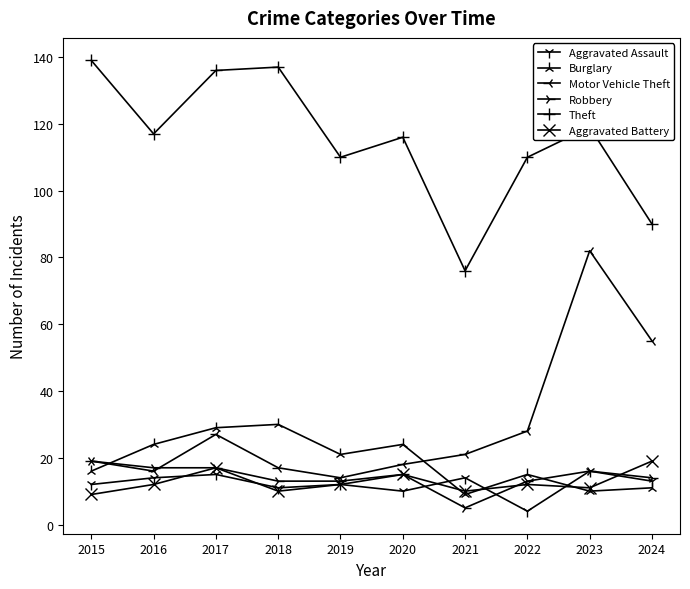

What is the difference between the Robbery values at 2015 and 2021?

14